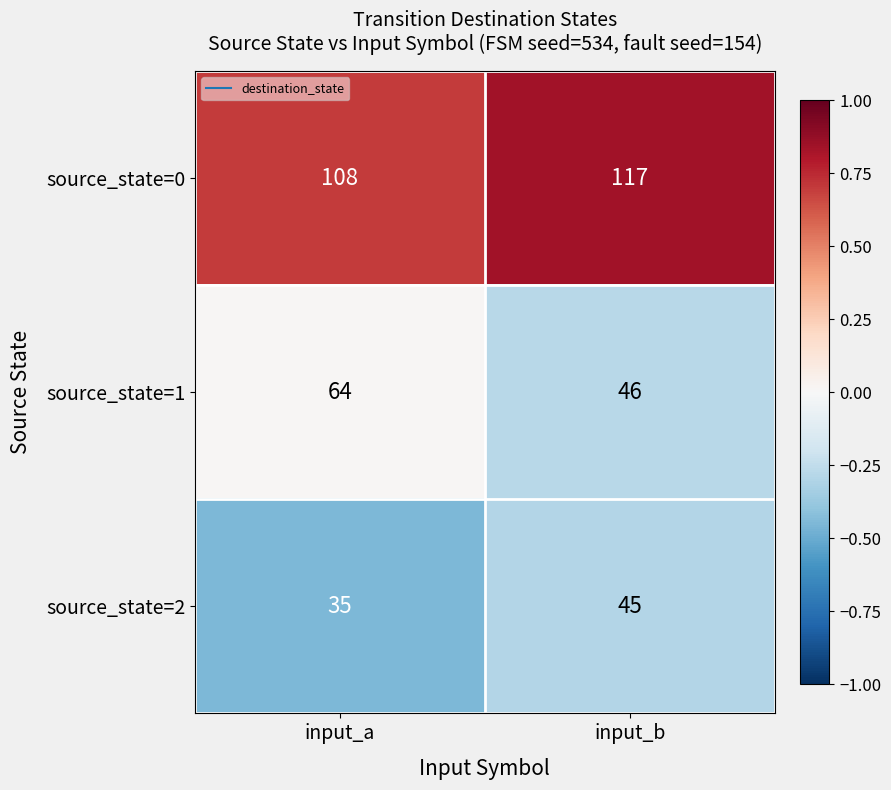

At which category is the sum across all series the highest?

input_b